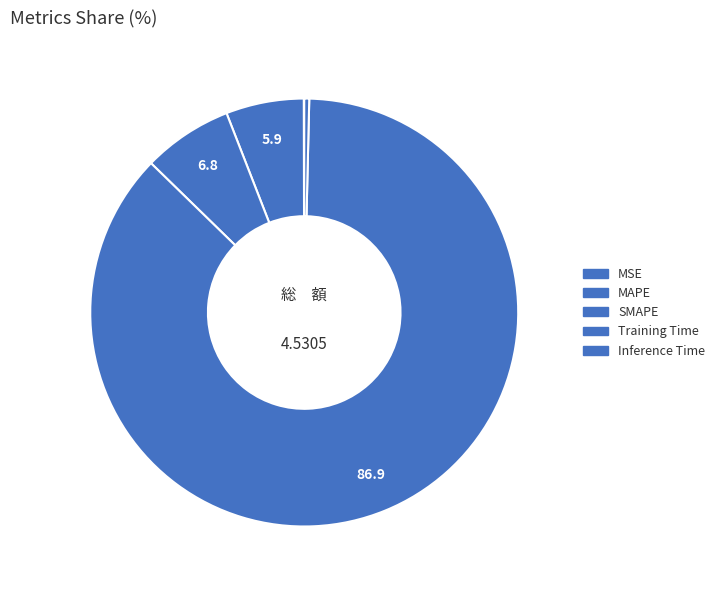

What is the smallest slice in the pie chart?

MSE